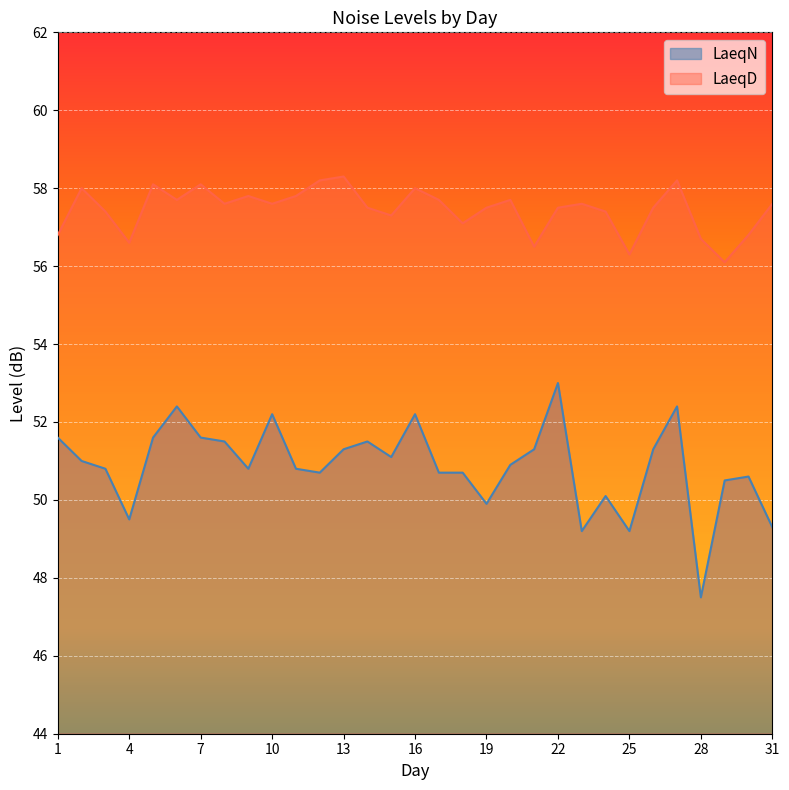

Read the LaeqN value at 25.

49.2